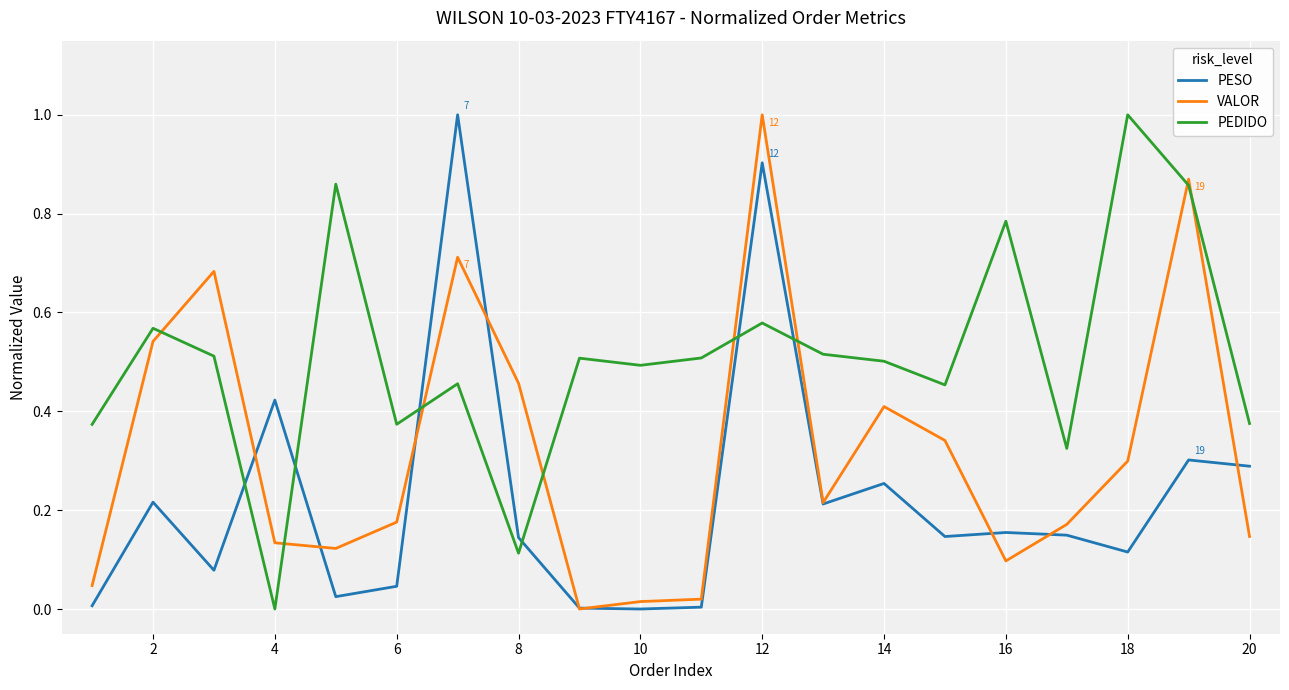

List the series in order of their overall mean, lowest first.

PESO, VALOR, PEDIDO